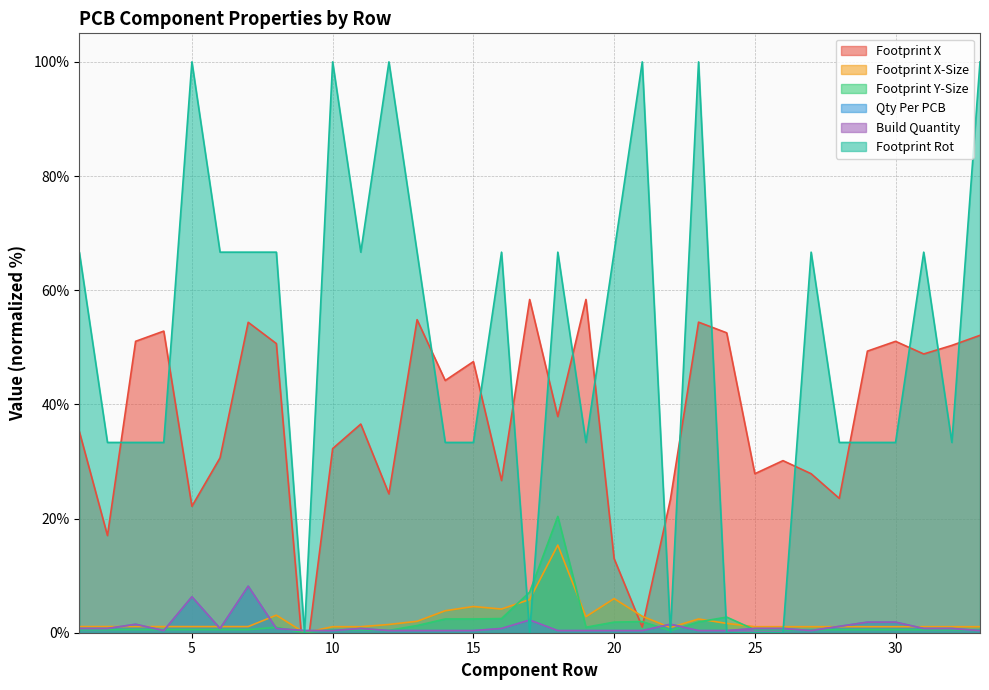

What is the total value across all series at 12?

126.9